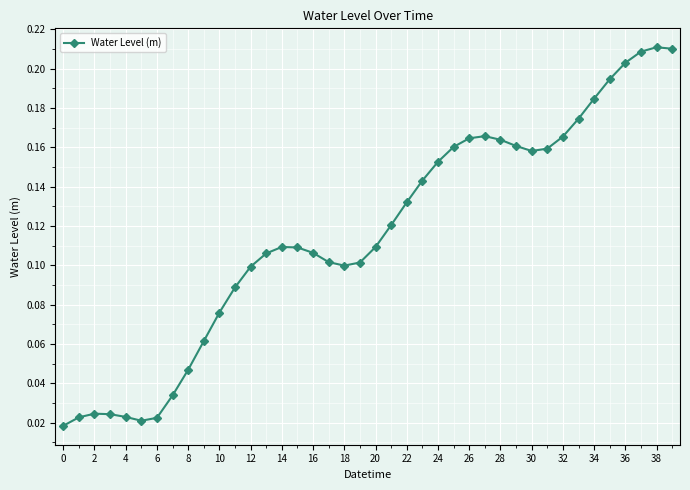

True or false: the data has more than 2 interior local peaks.

True